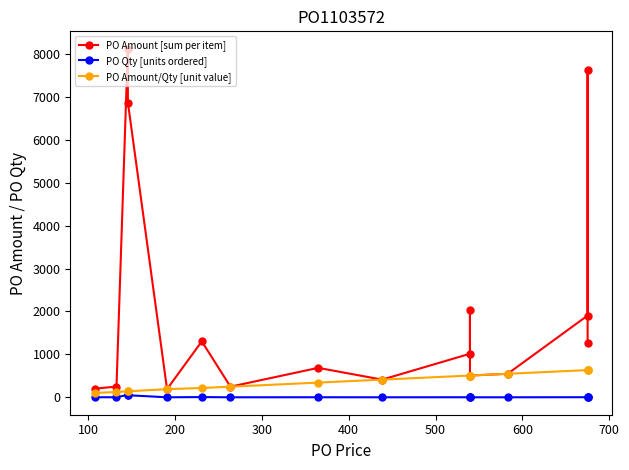

Rank the series by their maximum value, from highest to lowest.

PO Amount [sum per item], PO Amount/Qty [unit value], PO Qty [units ordered]